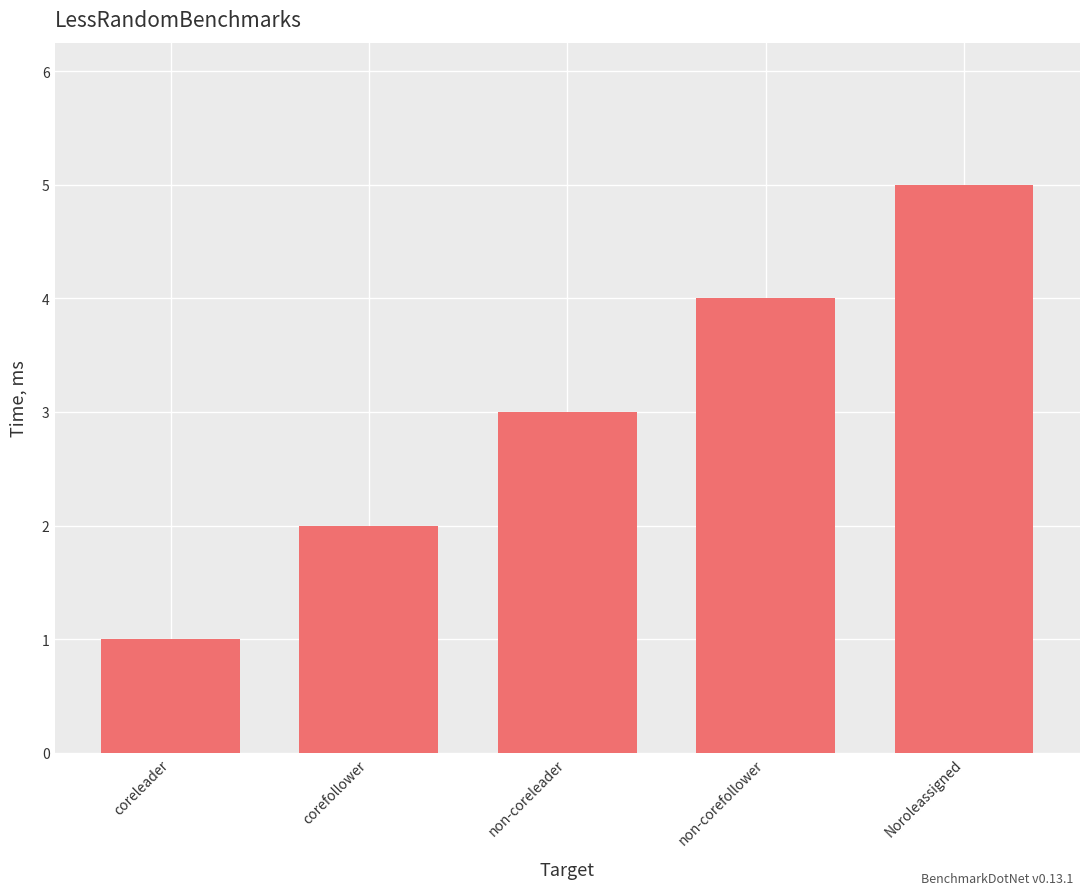

Approximately how many times larger is the value at coreleader compared to non-coreleader?

0.3